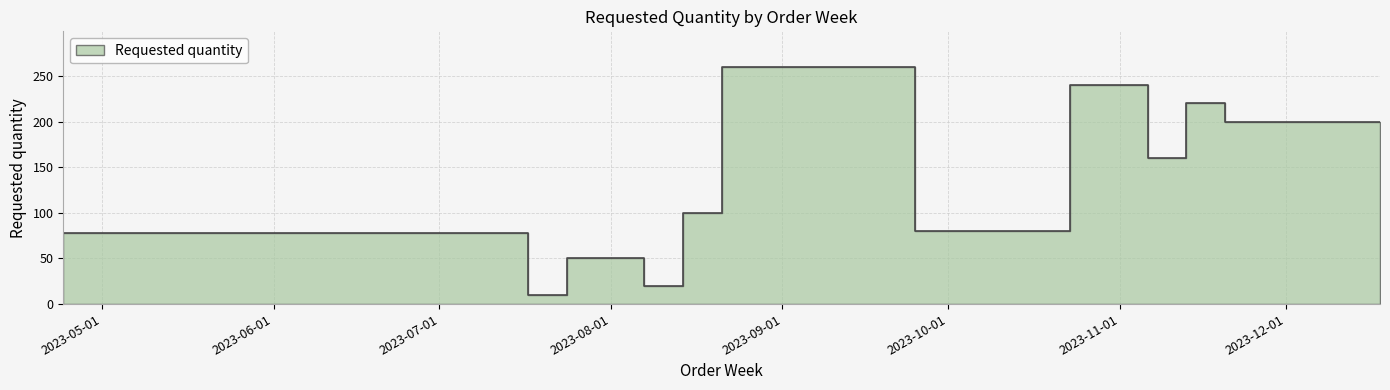

Is it true that the value at 2023-07-24 is 10?

True